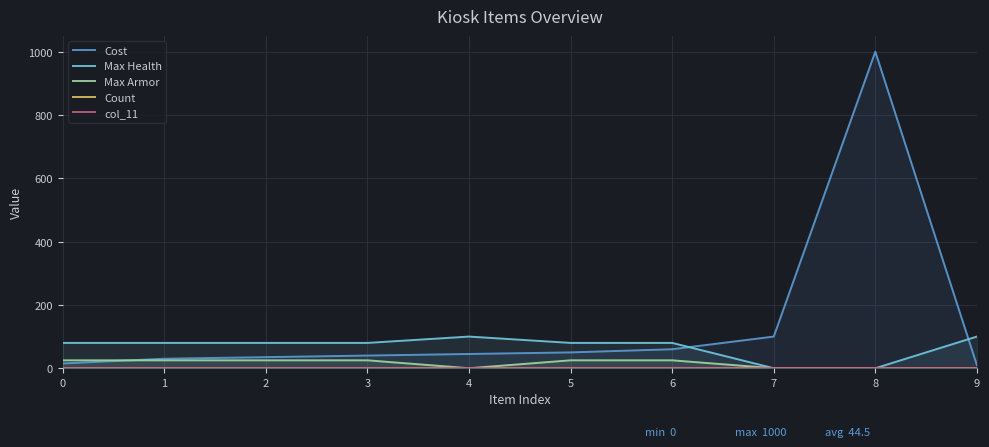

Reading right to left, what are all the values shown in this chart?

Cost: 10	1000	100	60	50	45	40	35	30	15
Max Health: 100	0	0	80	80	100	80	80	80	80
Max Armor: 0	0	0	25	25	0	25	25	25	25
Count: 1	1	1	1	1	1	1	1	1	1
col_11: 0	0	0	0	0	0	0	0	0	0